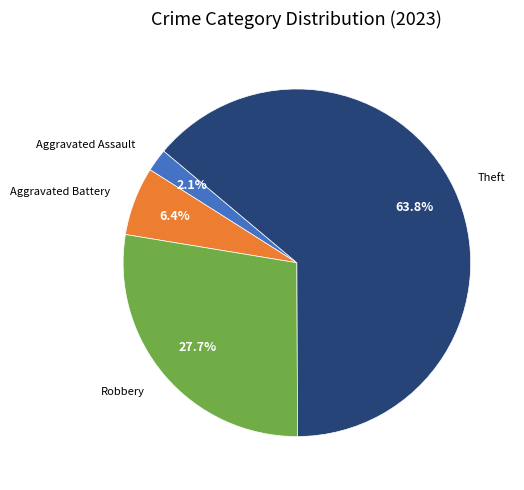

Is there a majority slice in this chart?

Yes